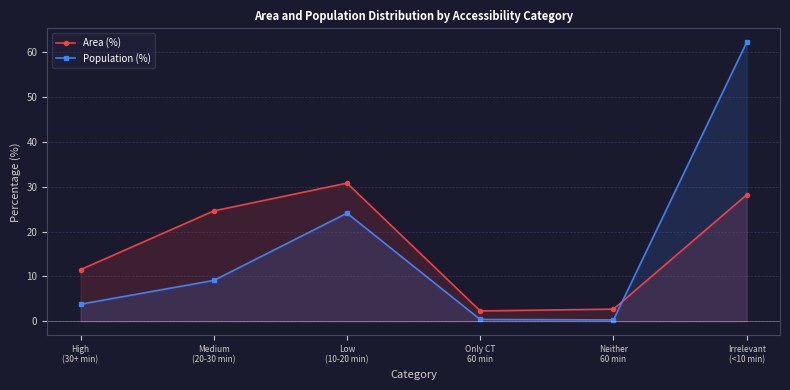

How many lines are shown in the chart?

2